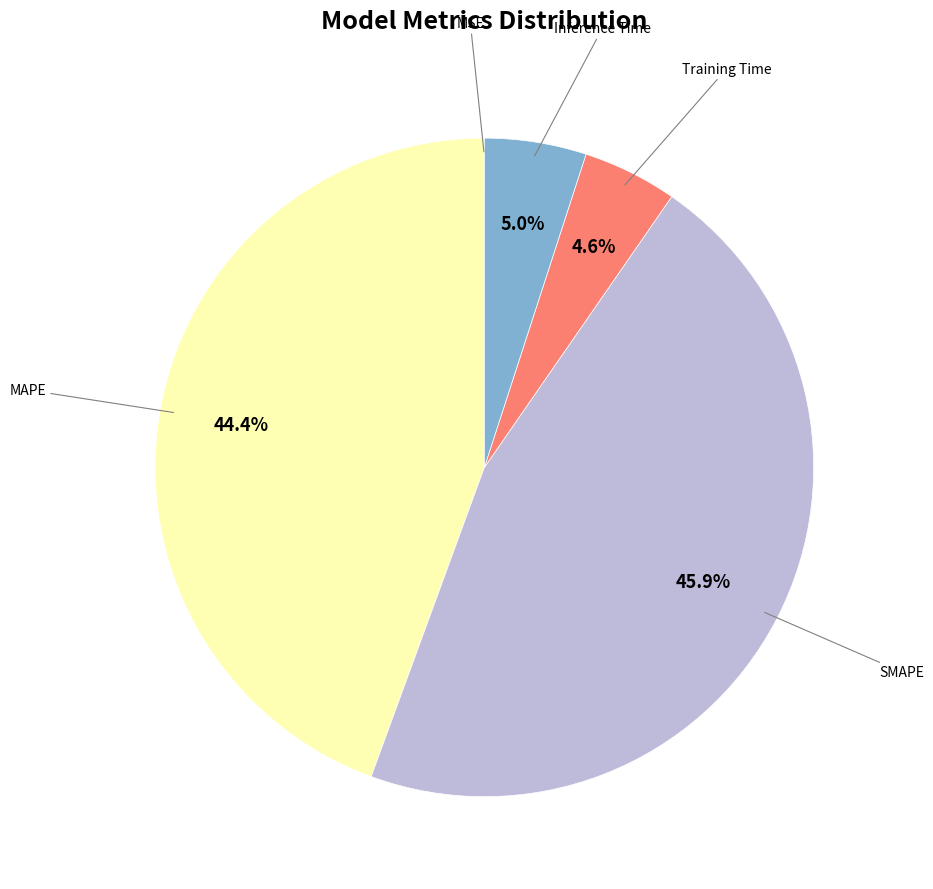

What is the largest slice in the pie chart?

SMAPE